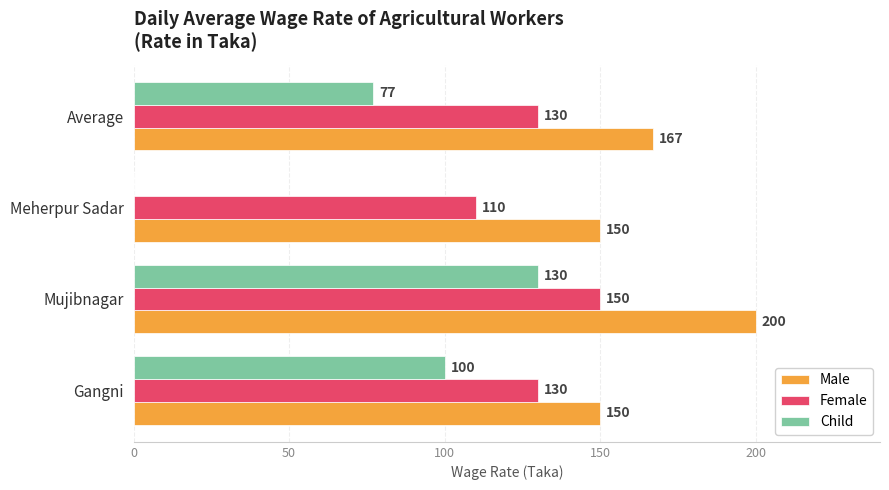

At which label is Child closest to 65?

Average